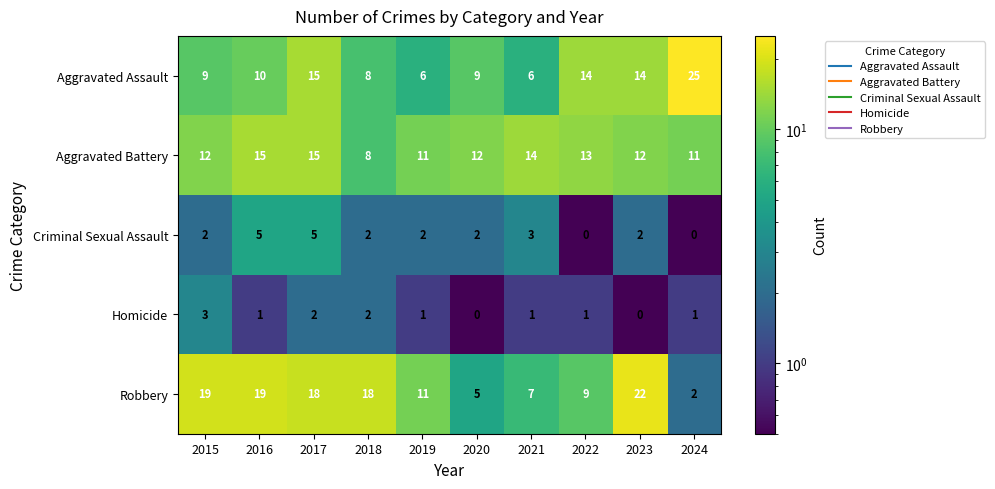

The Homicide series shows 1 at 2018. True or false?

False